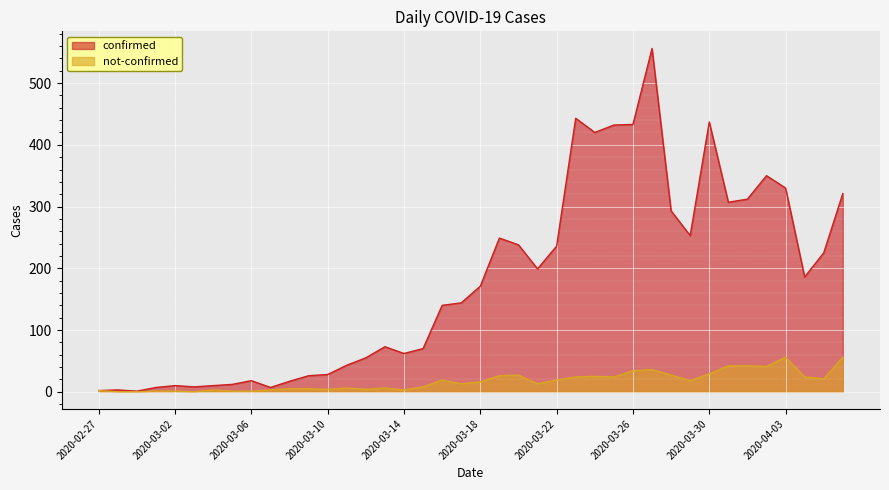

How many lines are shown in the chart?

2